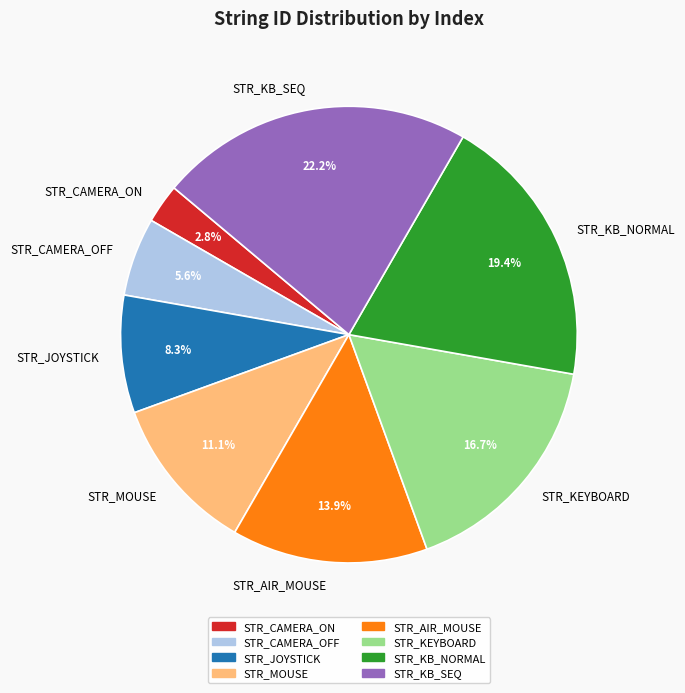

What percentage do STR_KB_SEQ and STR_CAMERA_ON together represent?

25.0%